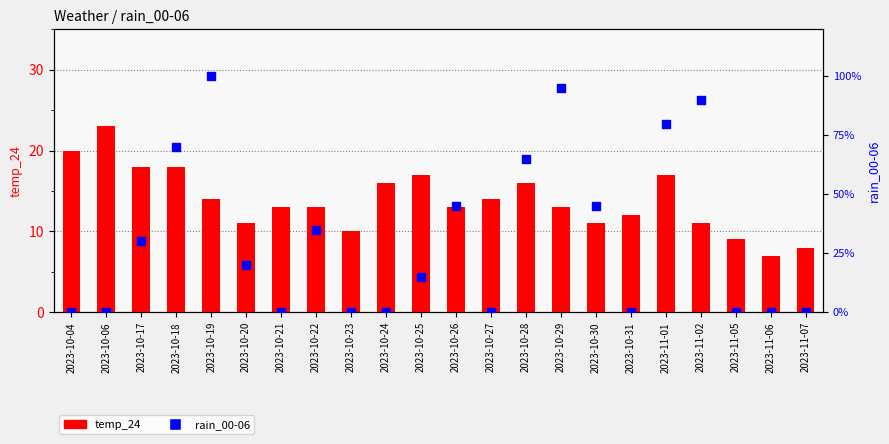

Is the value of temp_24 at 2023-10-30 greater than the value of rain_00-06 at 2023-10-25?

No